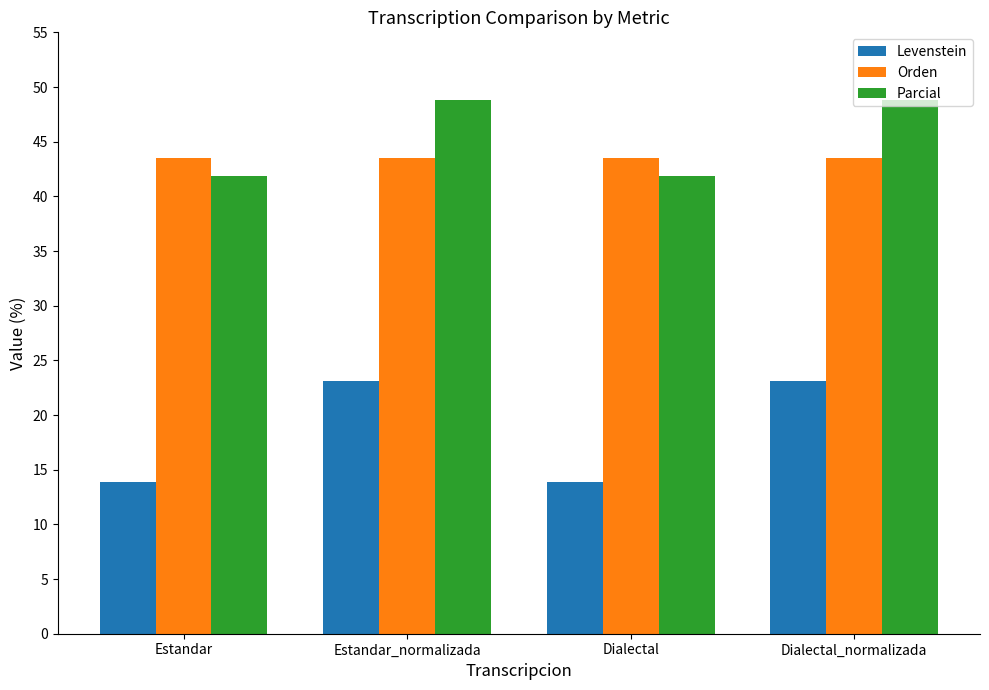

List the series in order of their peak value, highest first.

Parcial, Orden, Levenstein